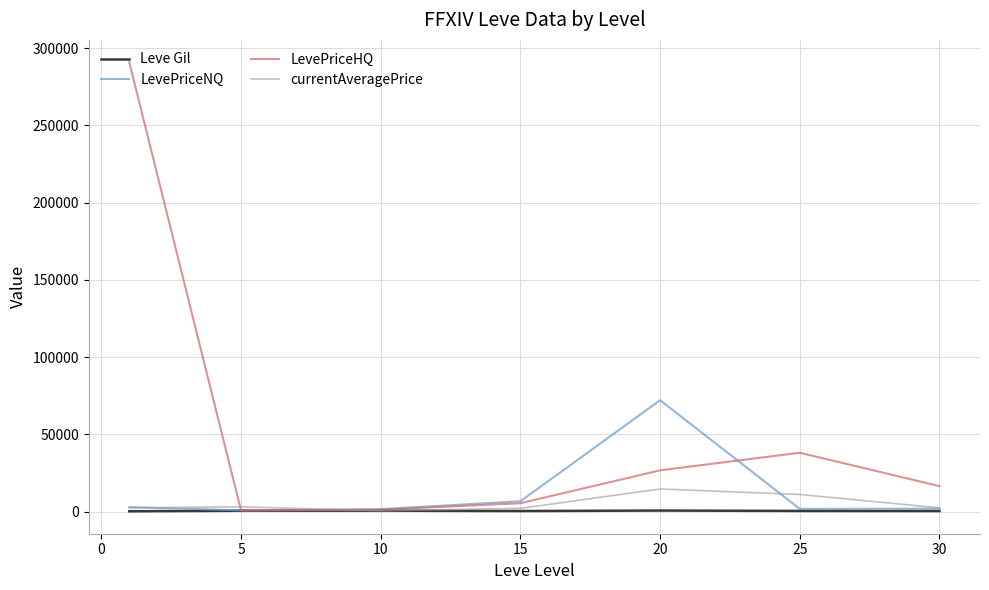

List the series in order of their peak value, highest first.

LevePriceHQ, LevePriceNQ, currentAveragePrice, Leve Gil